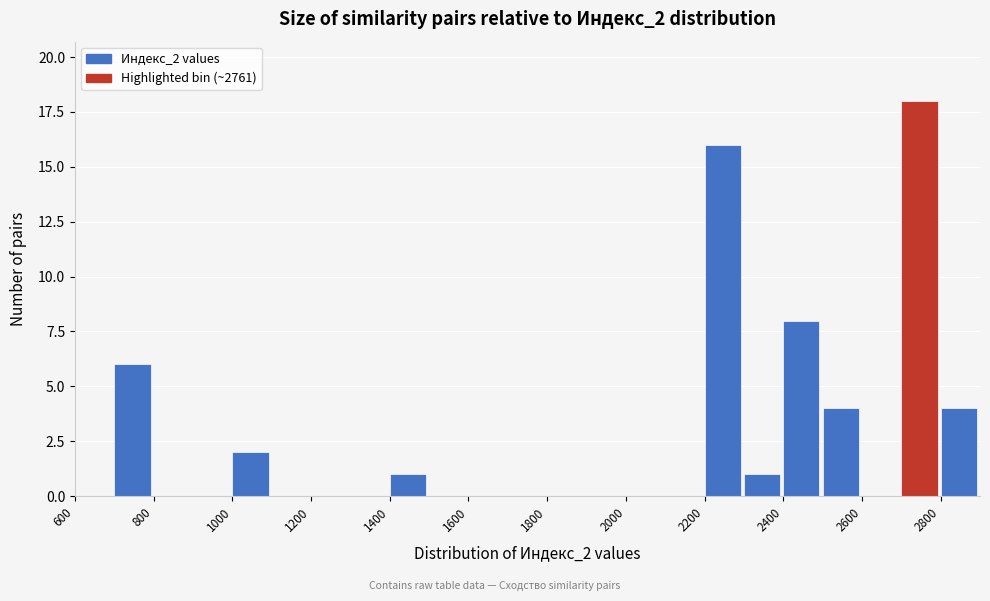

Reading left to right, transcribe this chart: for each bar, give the range it covers on the x-axis and its height. The values are not printed on the chart, so give them approximately, as read against the axis.

600 to 700: 0
700 to 800: 6
800 to 900: 0
900 to 1000: 0
1000 to 1100: 2
1100 to 1200: 0
1200 to 1300: 0
1300 to 1400: 0
1400 to 1500: 1
1500 to 1600: 0
1600 to 1700: 0
1700 to 1800: 0
1800 to 1900: 0
1900 to 2000: 0
2000 to 2100: 0
2100 to 2200: 0
2200 to 2300: 16
2300 to 2400: 1
2400 to 2500: 8
2500 to 2600: 4
2600 to 2700: 0
2700 to 2800: 18
2800 to 2900: 4